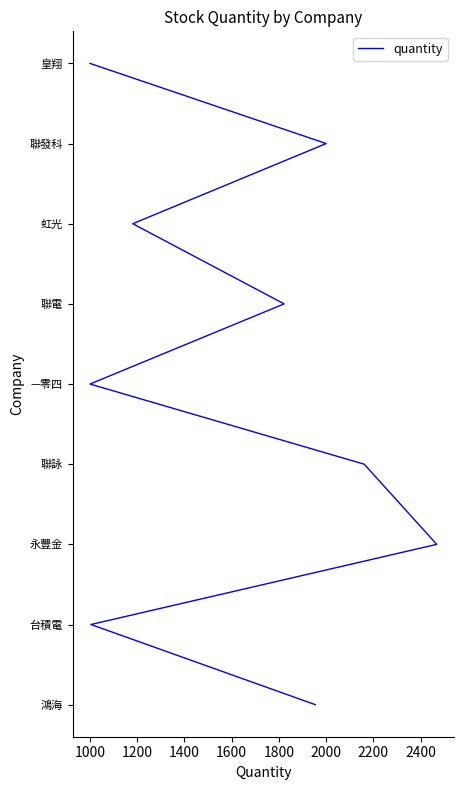

True or false: the data shows 8 at 1800.

False